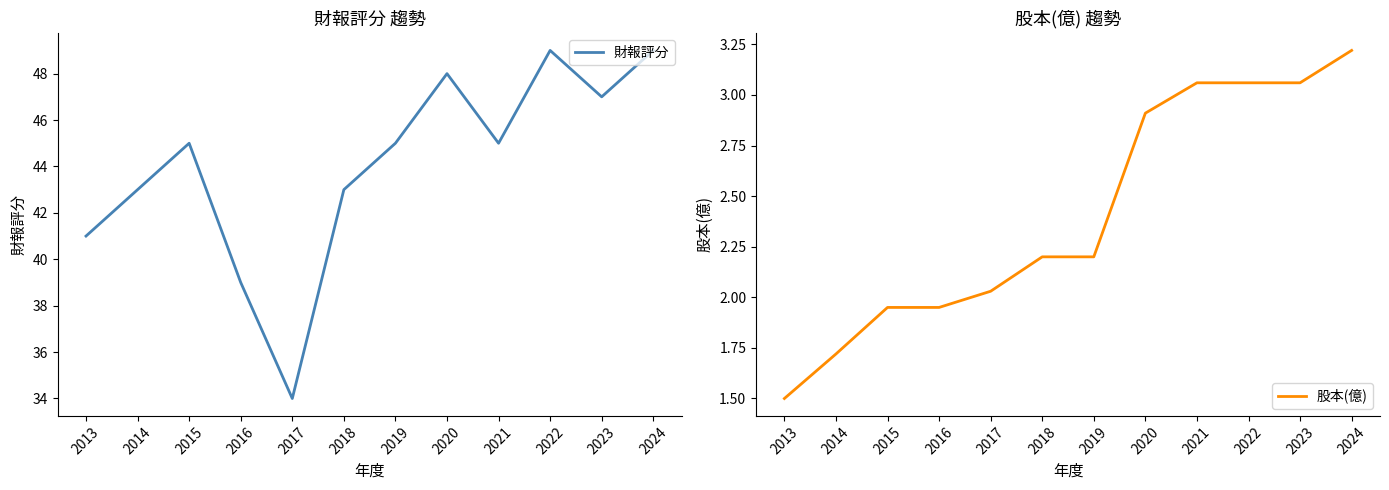

Where does the 財報評分 series first go above 45?

2020